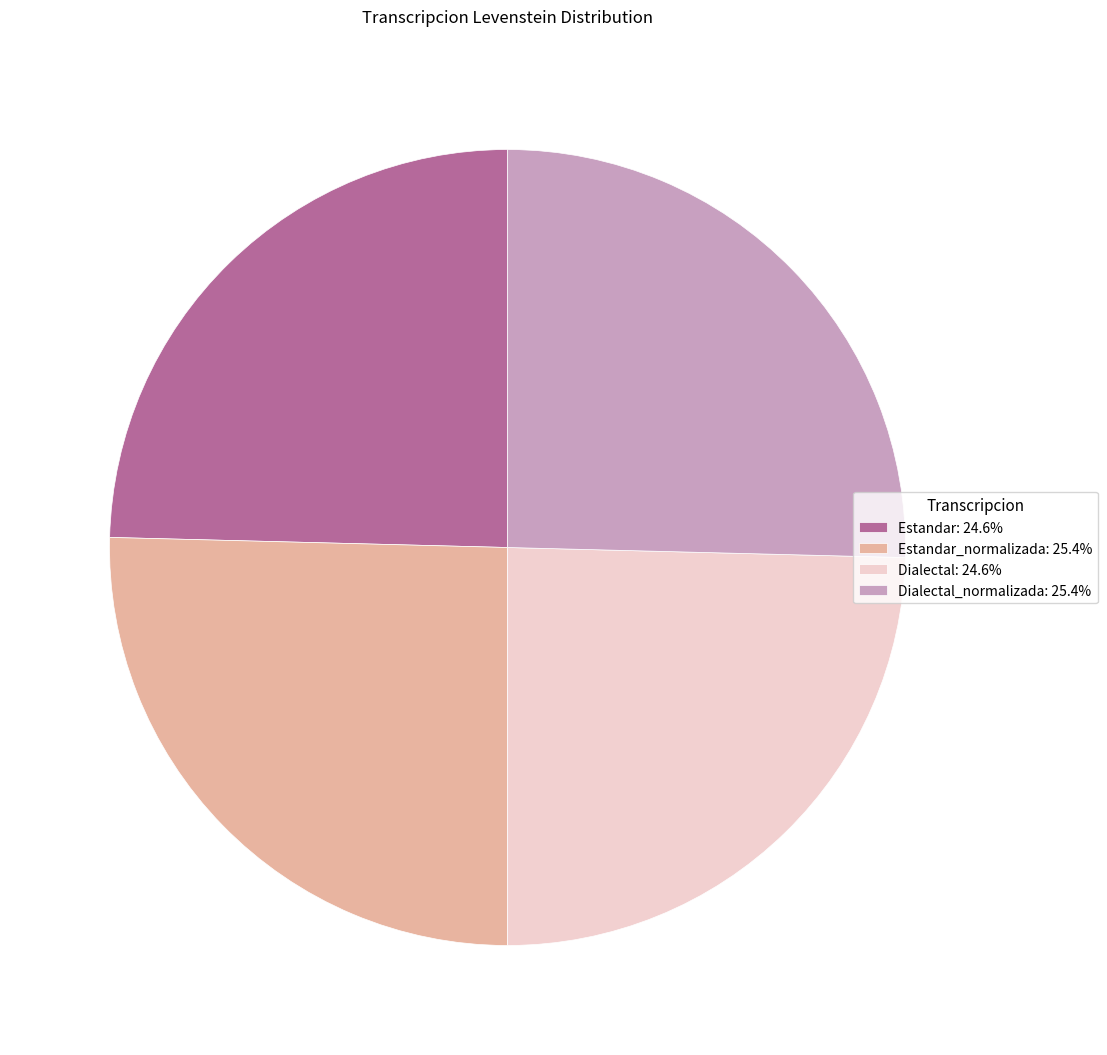

What is the ratio of the value at Dialectal_normalizada: 25.4% to the value at Dialectal: 24.6%?

1.0